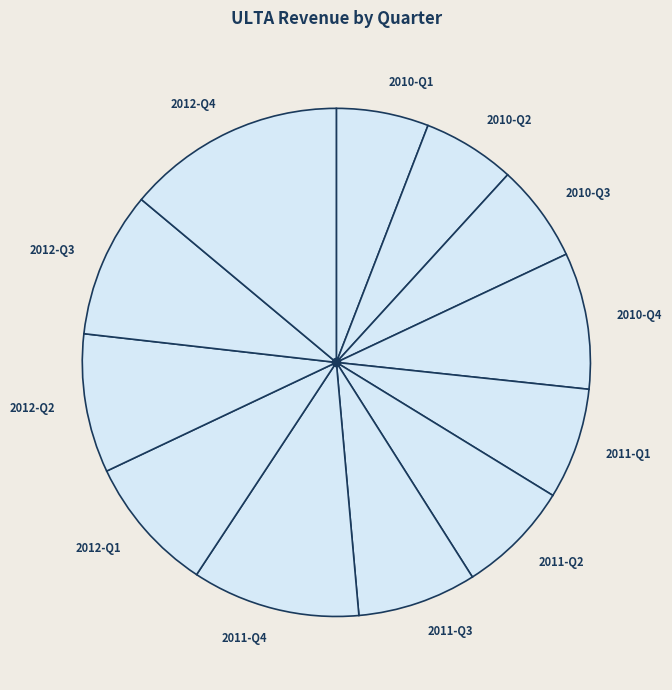

Does any single category account for the majority?

No